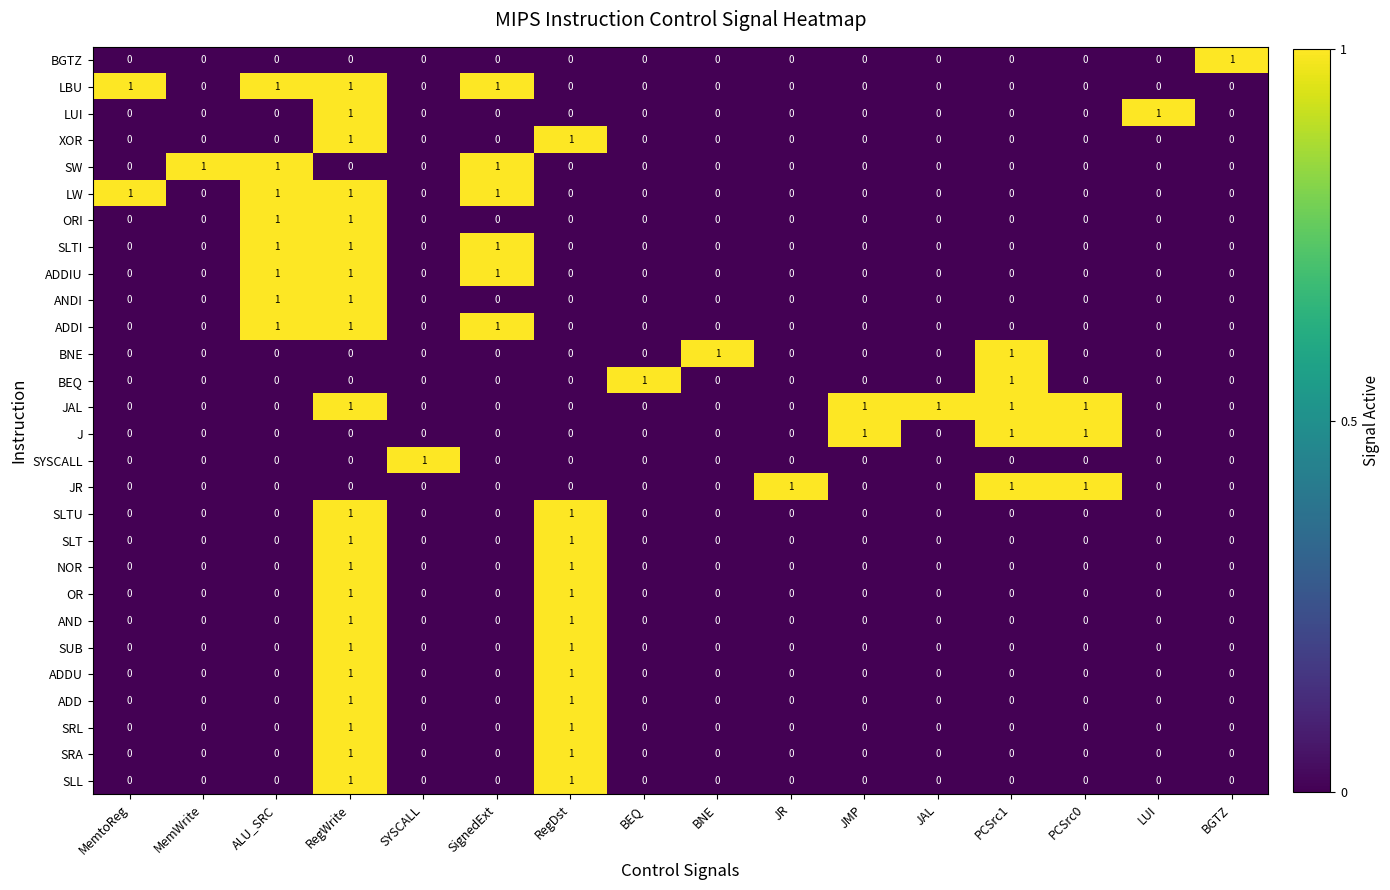

True or false: JR has a value of 0 at SYSCALL.

True